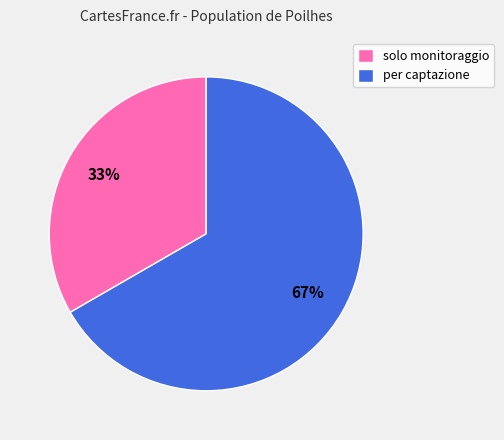

Is it true that per captazione is 78% of the pie?

False